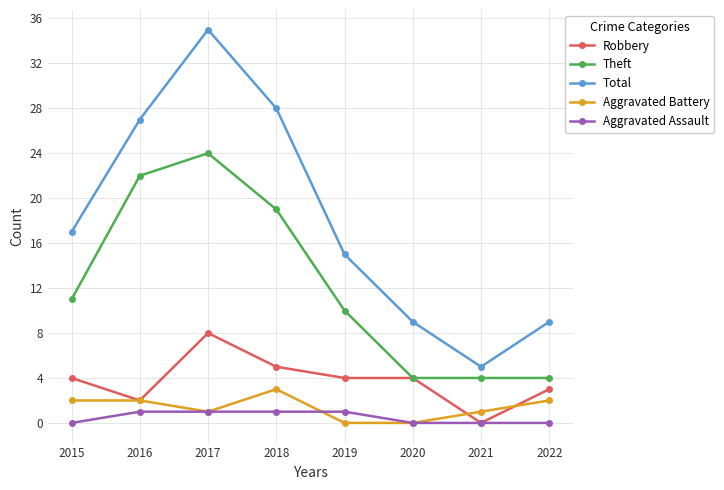

What are all the series names shown in the legend?

Robbery, Theft, Total, Aggravated Battery, Aggravated Assault